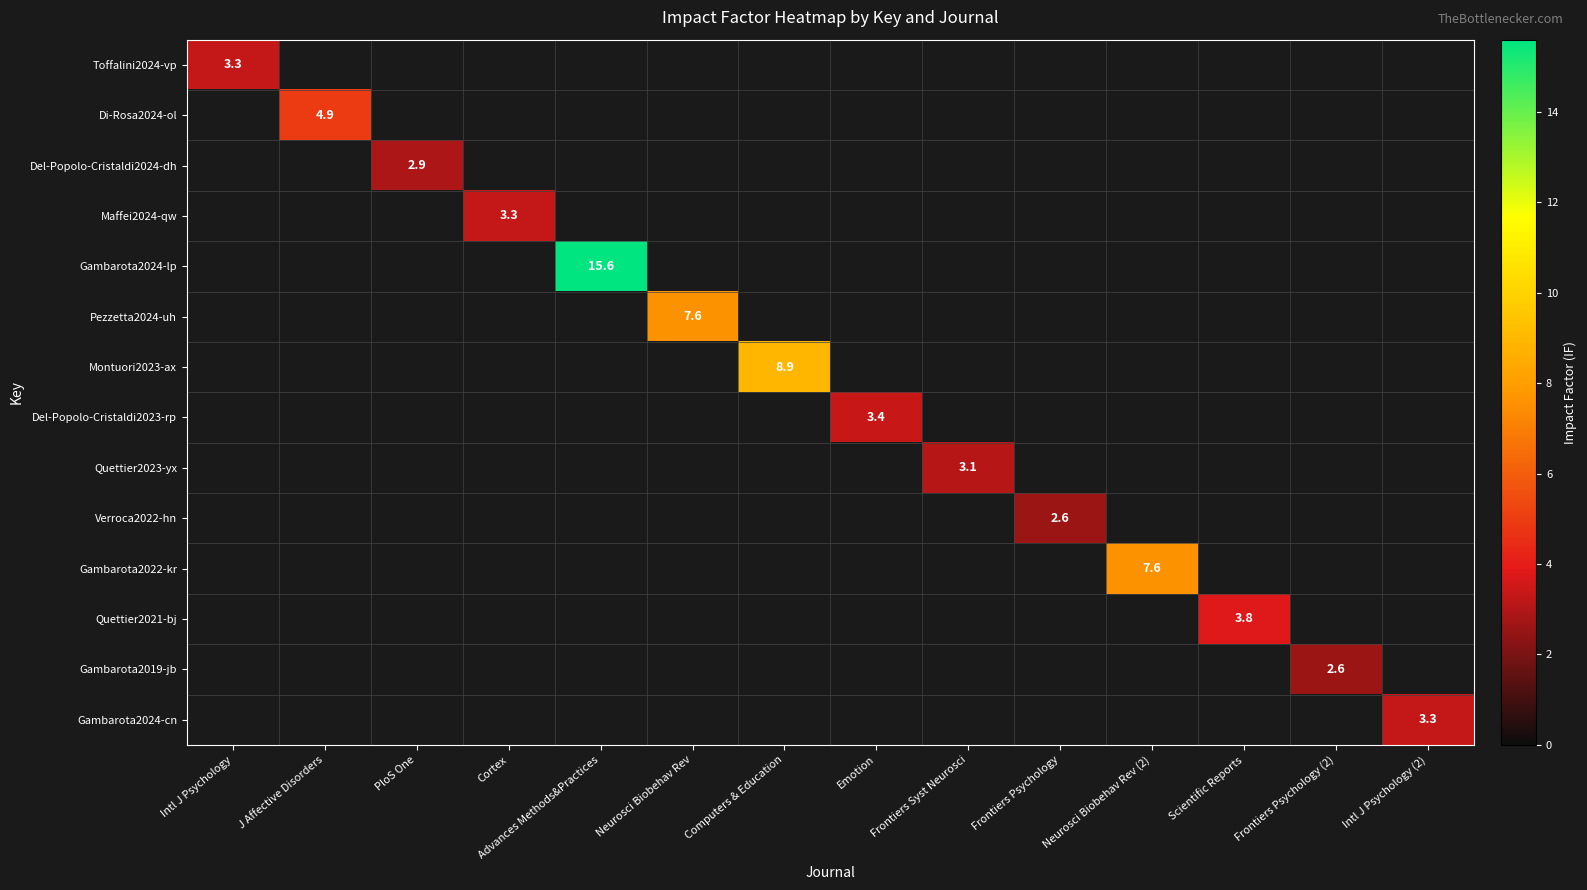

Is it true that Del-Popolo-Cristaldi2023-rp equals 6.1 at Emotion?

False